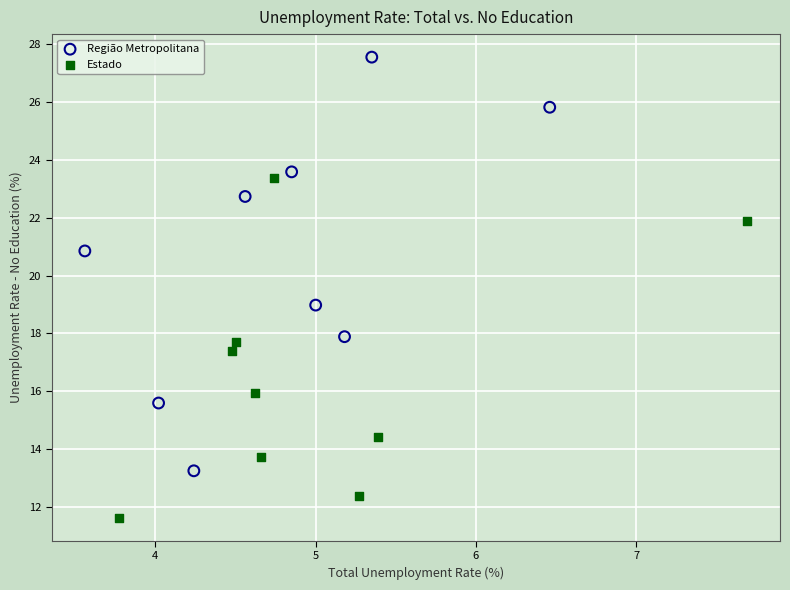

Which series contains the highest Y value?

Região Metropolitana